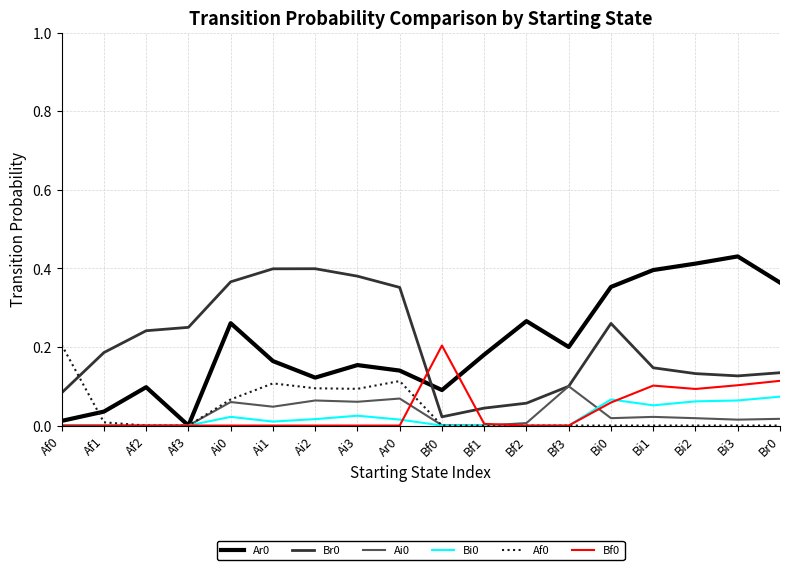

Is the value of Af0 at Bf2 greater than the value of Ai0 at Ai3?

No